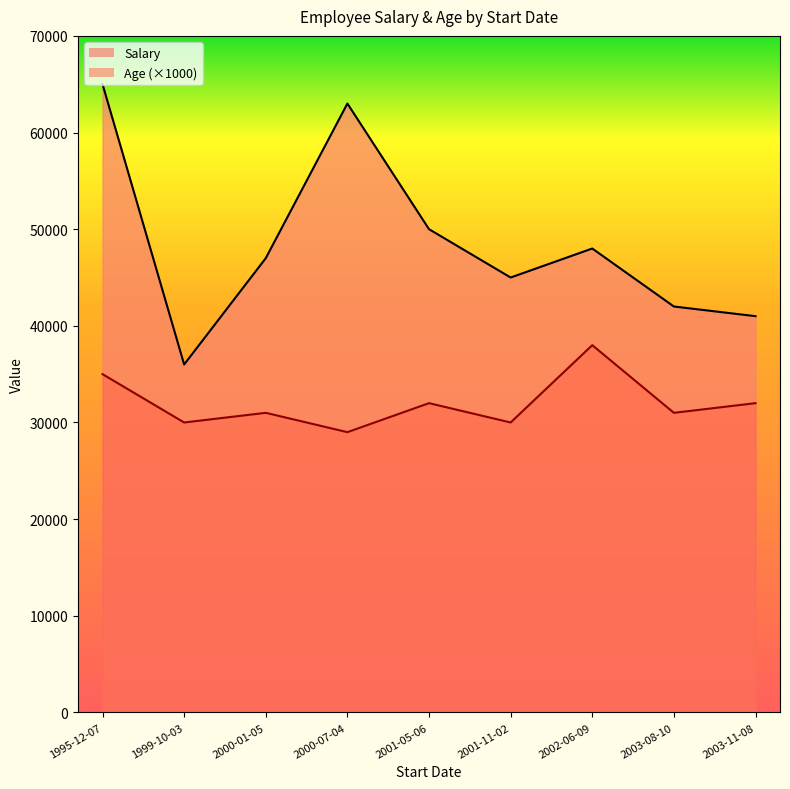

At which label is Age closest to 33?

2001-05-06